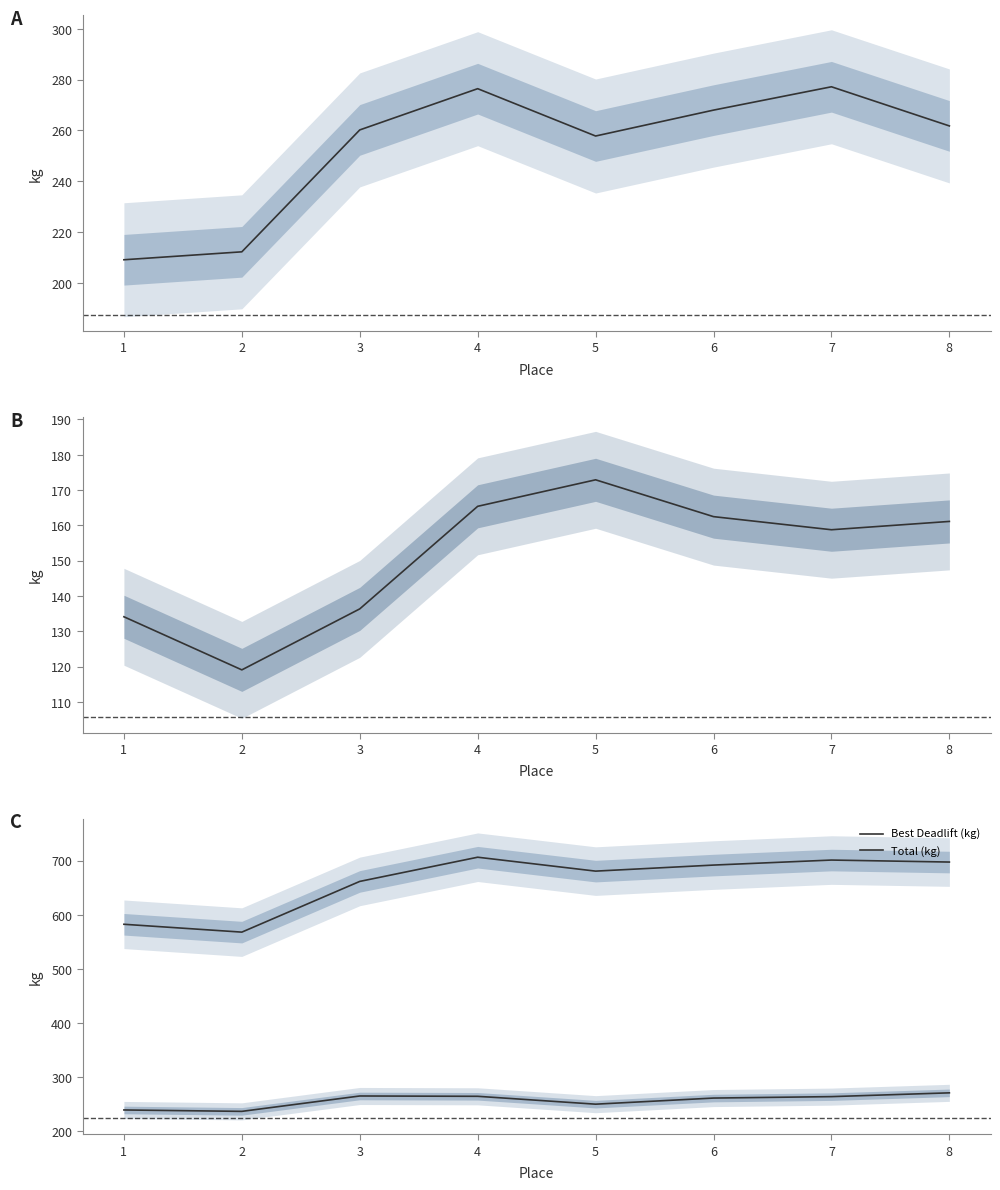

True or false: Best Squat (kg) has more than 0 interior local peaks.

True